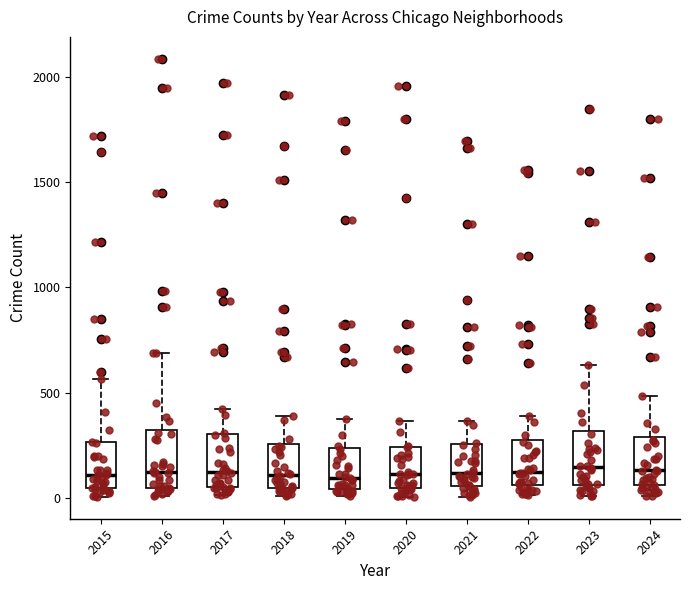

Reading left to right, transcribe this box plot: for each box, give where its median line is, the range the box spans, and where its two whiskers end, as read against the y-axis. The values are not printed on the chart, so give them approximately, as read against the axis.

2015: median 100, box 50 to 250, whiskers 0 to 550
2016: median 150, box 50 to 300, whiskers 0 to 700
2017: median 100, box 50 to 300, whiskers 0 to 400
2018: median 100, box 50 to 250, whiskers 0 to 400
2019: median 100, box 50 to 250, whiskers 0 to 400
2020: median 100, box 50 to 250, whiskers 0 to 350
2021: median 100, box 50 to 250, whiskers 0 to 350
2022: median 100, box 50 to 250, whiskers 0 to 400
2023: median 150, box 50 to 300, whiskers 0 to 650
2024: median 150, box 50 to 300, whiskers 0 to 500